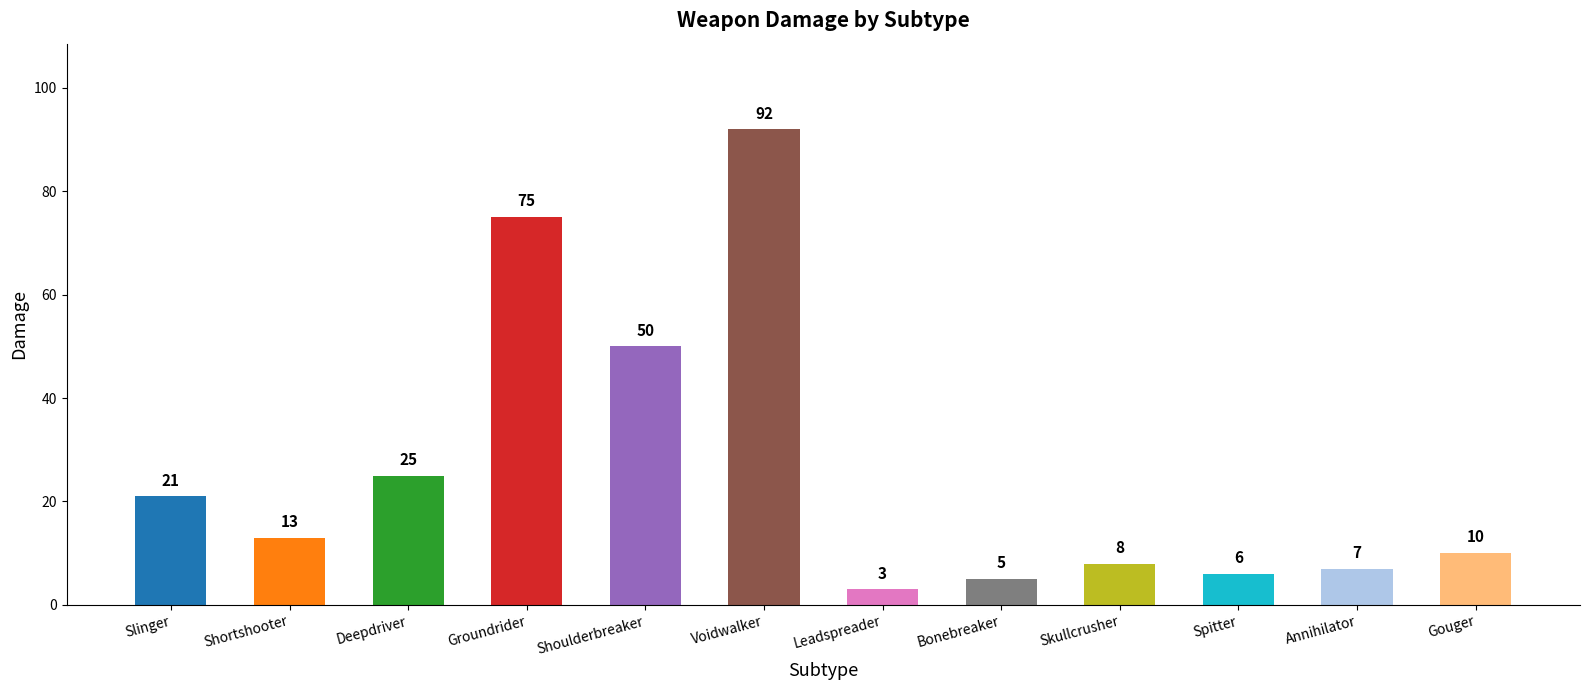

Reading left to right, transcribe all the data shown in this chart.

Slinger=21	Shortshooter=13	Deepdriver=25	Groundrider=75	Shoulderbreaker=50	Voidwalker=92	Leadspreader=3	Bonebreaker=5	Skullcrusher=8	Spitter=6	Annihilator=7	Gouger=10